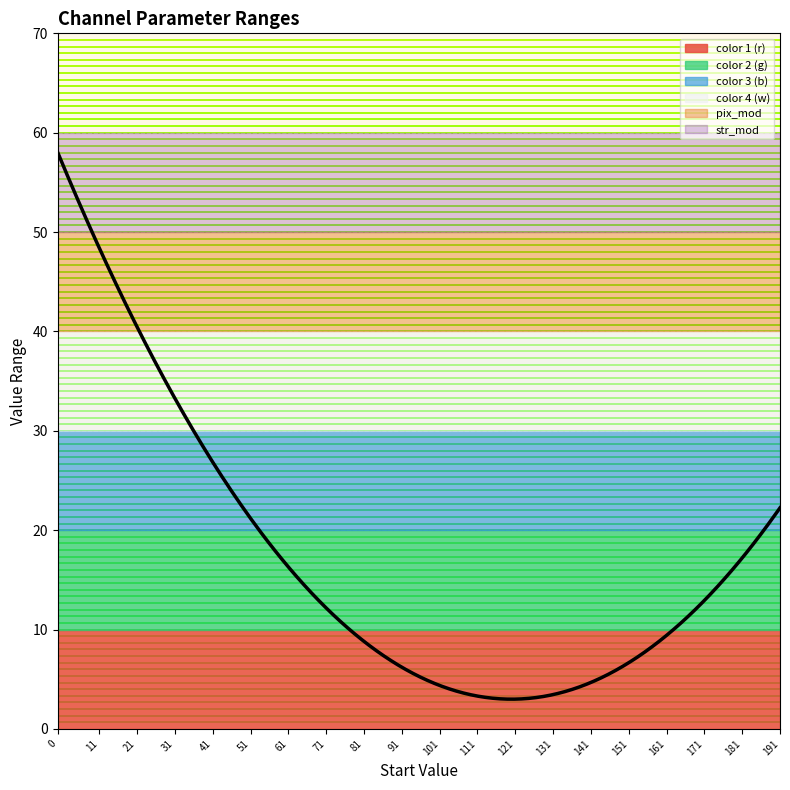

List the labels in order of color 1 (r) value, smallest first.

0, 11, 21, 31, 41, 51, 61, 71, 81, 91, 101, 111, 121, 131, 141, 151, 161, 171, 181, 191